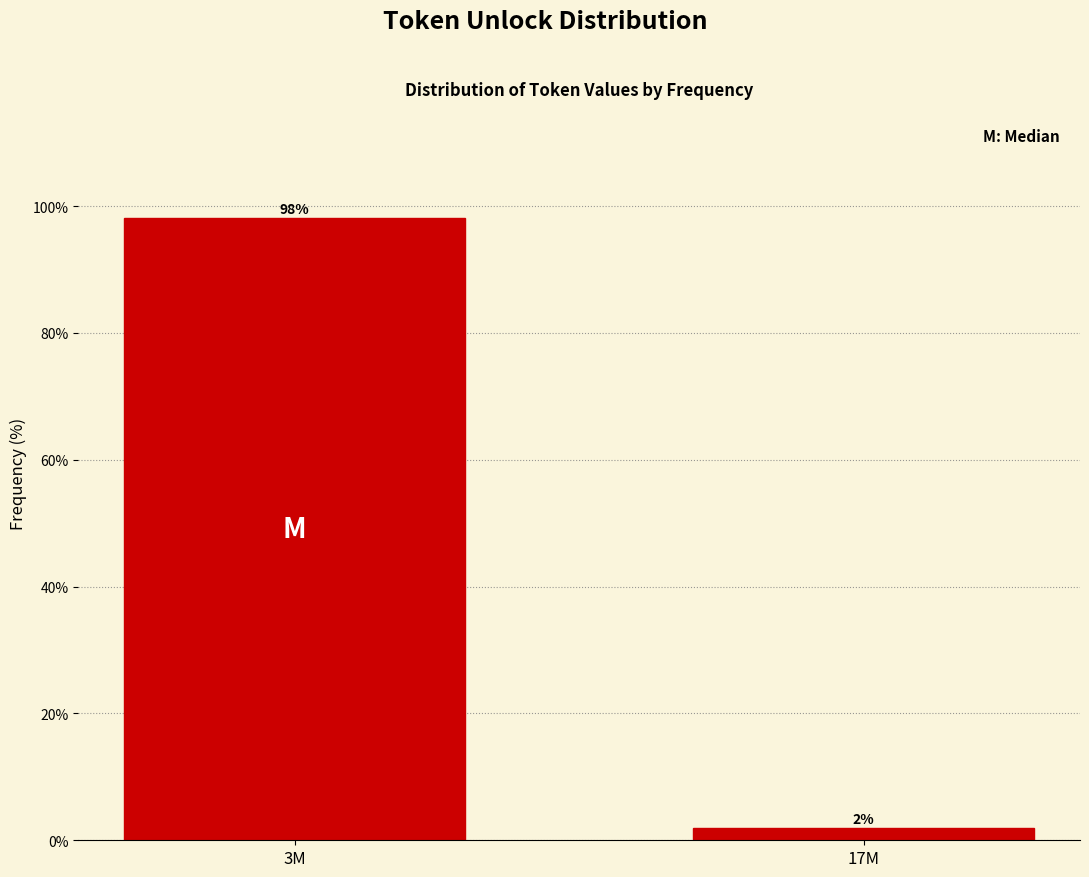

What is the sum of the values at 17M and 3M?

100.0